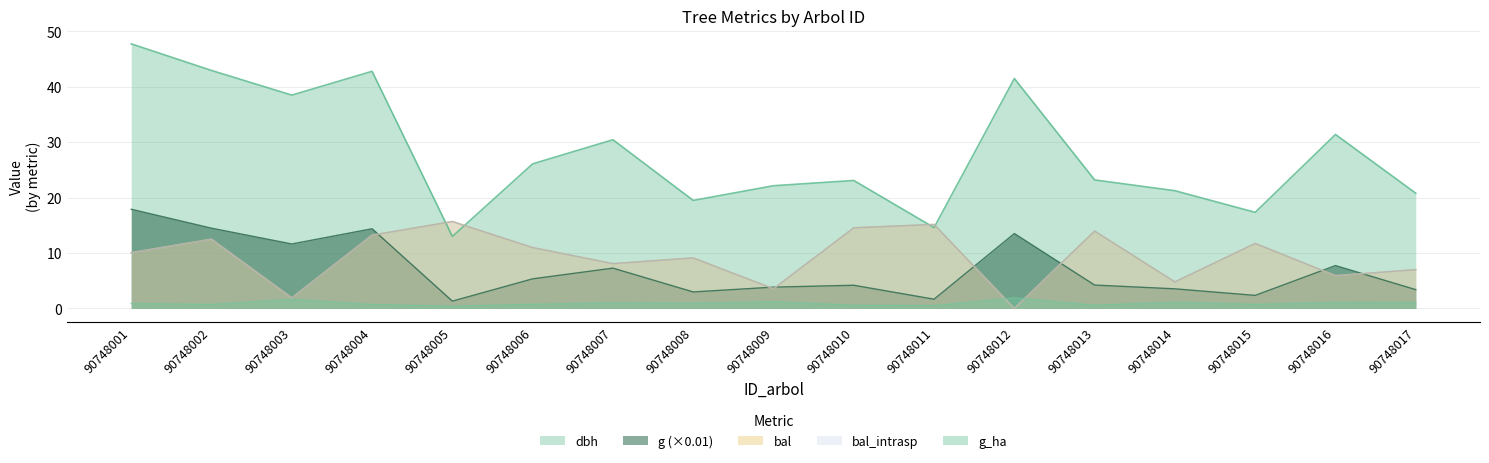

What are all the series names shown in the legend?

dbh, g, bal, bal_intrasp, g_ha